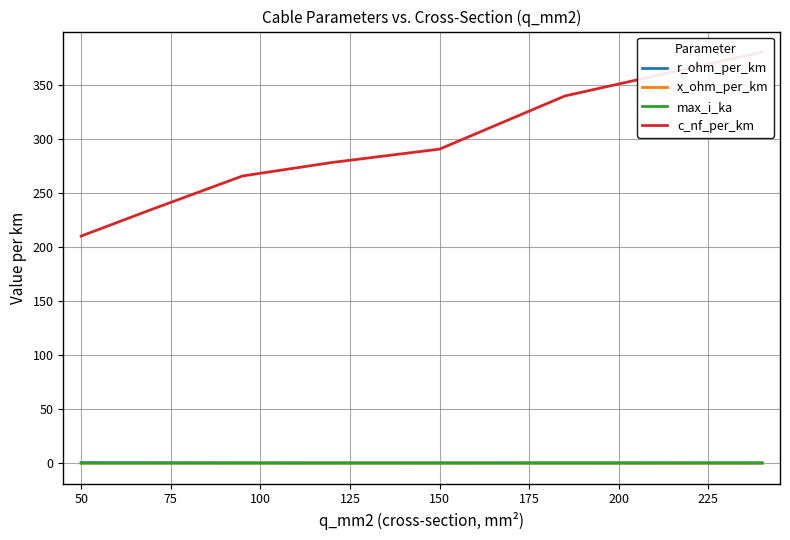

Which has a higher value, 100 or 125?

100